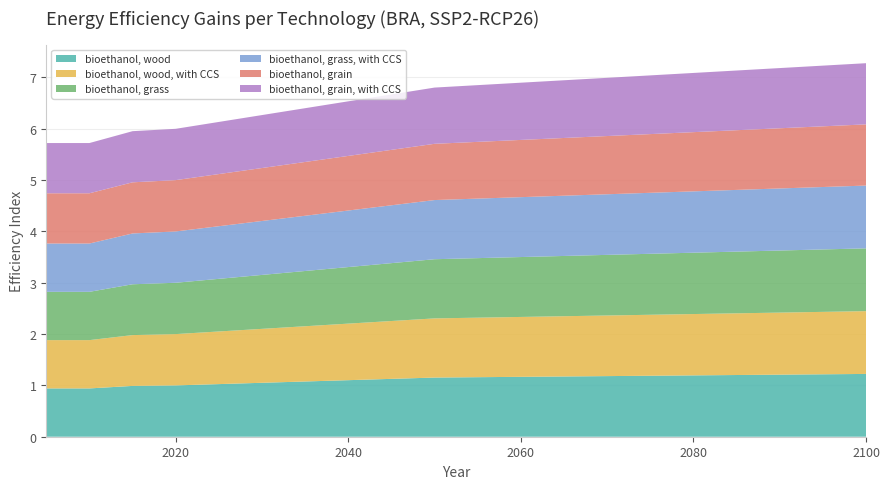

Reading left to right, extract all data points from this chart.

bioethanol, wood: bioethanol, wood=0.9	bioethanol, wood, with CCS=0.9	bioethanol, grass=1.0	bioethanol, grass, with CCS=1.0	bioethanol, grain=1.0	bioethanol, grain, with CCS=1.1	6=1.1	7=1.1	8=1.1	9=1.2	10=1.2	11=1.2	12=1.2	13=1.2	14=1.2
bioethanol, wood, with CCS: bioethanol, wood=0.9	bioethanol, wood, with CCS=0.9	bioethanol, grass=1.0	bioethanol, grass, with CCS=1.0	bioethanol, grain=1.0	bioethanol, grain, with CCS=1.1	6=1.1	7=1.1	8=1.1	9=1.2	10=1.2	11=1.2	12=1.2	13=1.2	14=1.2
bioethanol, grass: bioethanol, wood=0.9	bioethanol, wood, with CCS=0.9	bioethanol, grass=1.0	bioethanol, grass, with CCS=1.0	bioethanol, grain=1.0	bioethanol, grain, with CCS=1.1	6=1.1	7=1.1	8=1.1	9=1.2	10=1.2	11=1.2	12=1.2	13=1.2	14=1.2
bioethanol, grass, with CCS: bioethanol, wood=0.9	bioethanol, wood, with CCS=0.9	bioethanol, grass=1.0	bioethanol, grass, with CCS=1.0	bioethanol, grain=1.0	bioethanol, grain, with CCS=1.1	6=1.1	7=1.1	8=1.1	9=1.2	10=1.2	11=1.2	12=1.2	13=1.2	14=1.2
bioethanol, grain: bioethanol, wood=1.0	bioethanol, wood, with CCS=1.0	bioethanol, grass=1.0	bioethanol, grass, with CCS=1.0	bioethanol, grain=1.0	bioethanol, grain, with CCS=1.0	6=1.0	7=1.1	8=1.1	9=1.1	10=1.1	11=1.1	12=1.2	13=1.2	14=1.2
bioethanol, grain, with CCS: bioethanol, wood=1.0	bioethanol, wood, with CCS=1.0	bioethanol, grass=1.0	bioethanol, grass, with CCS=1.0	bioethanol, grain=1.0	bioethanol, grain, with CCS=1.0	6=1.0	7=1.1	8=1.1	9=1.1	10=1.1	11=1.1	12=1.2	13=1.2	14=1.2